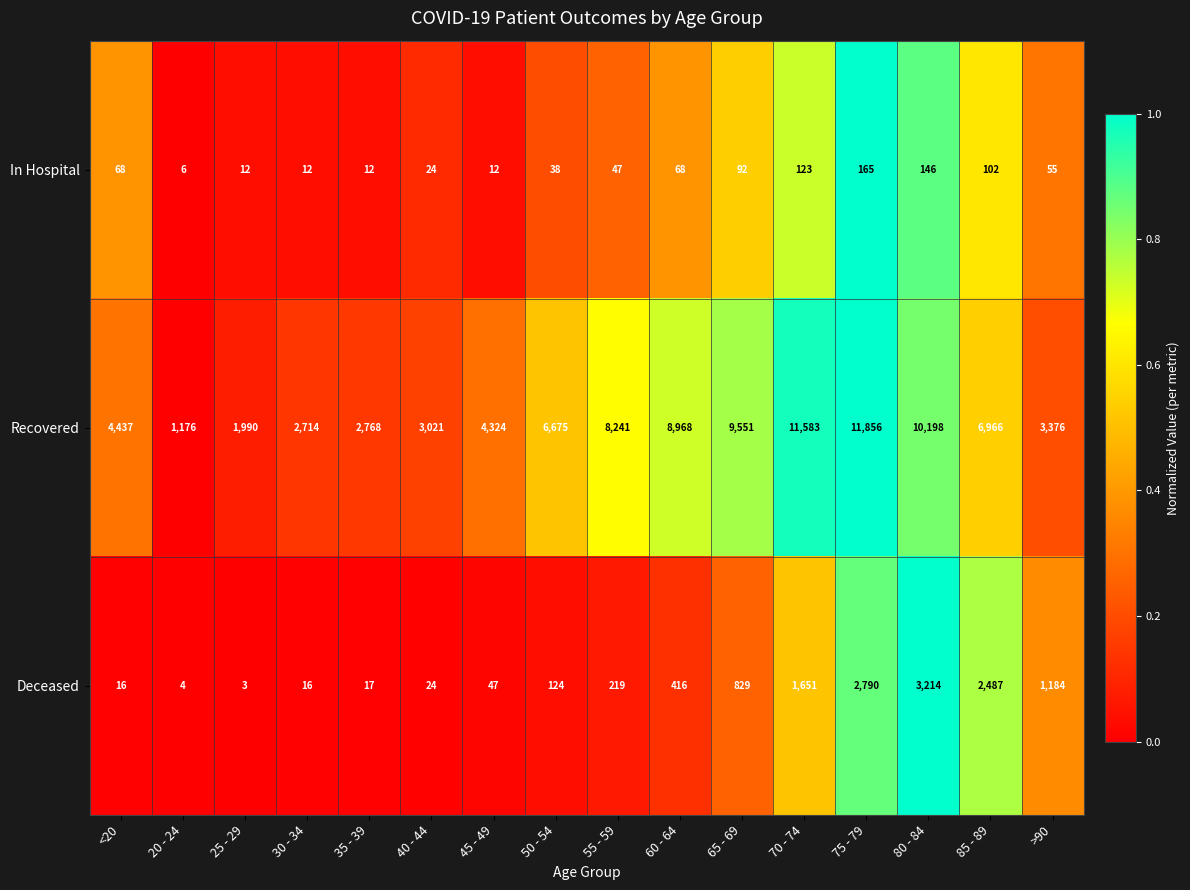

Rank the series by their maximum value, from highest to lowest.

Recovered, Deceased, In Hospital